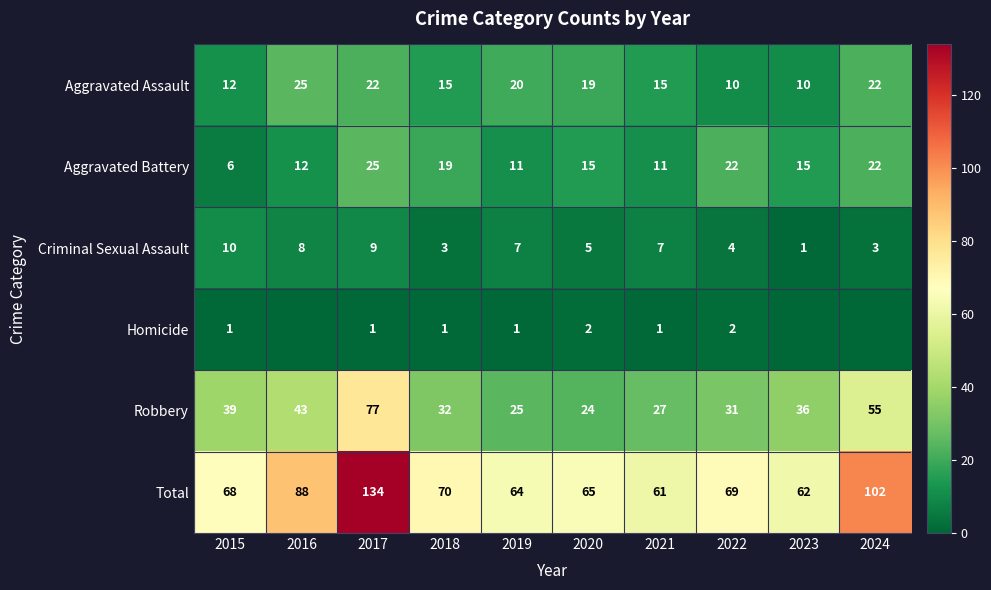

Which series changed the most between 2017 and 2020?

Total